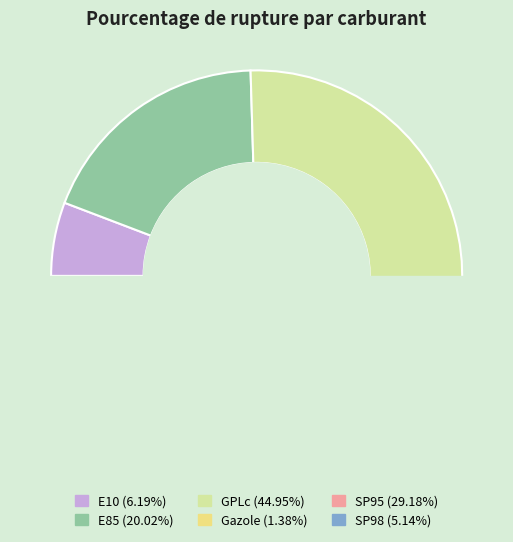

Which slice is the largest?

GPLc